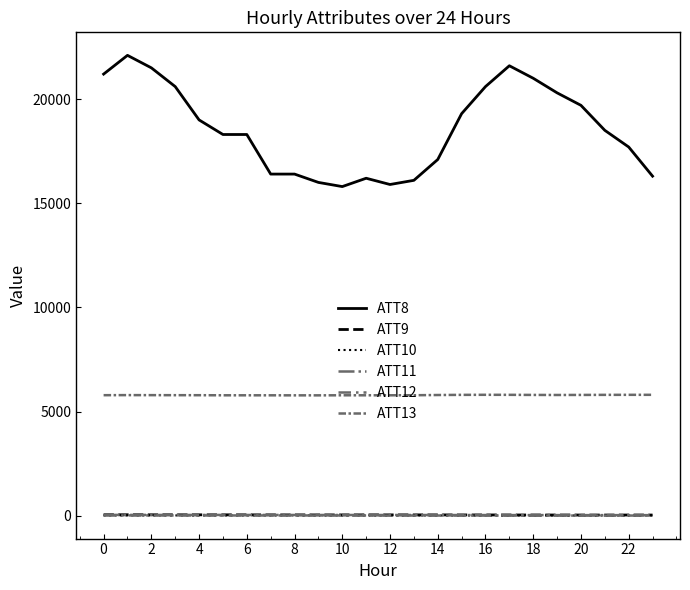

How many lines are shown in the chart?

6